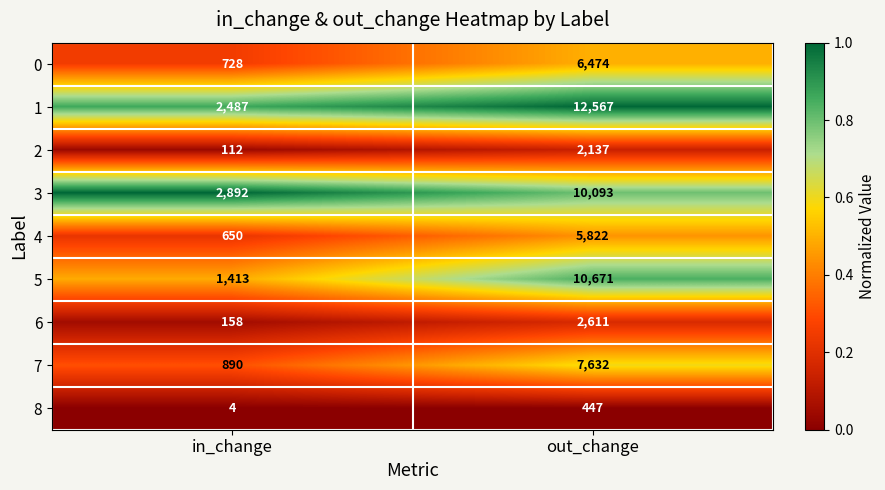

What is the sum of the 2 values at in_change and out_change?

2249